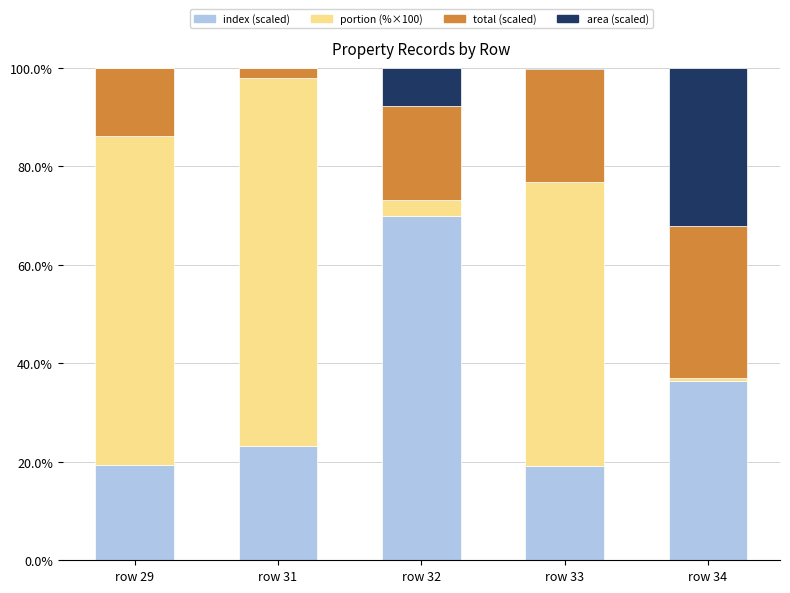

The index (scaled) series shows 52.8 at row 34. True or false?

False